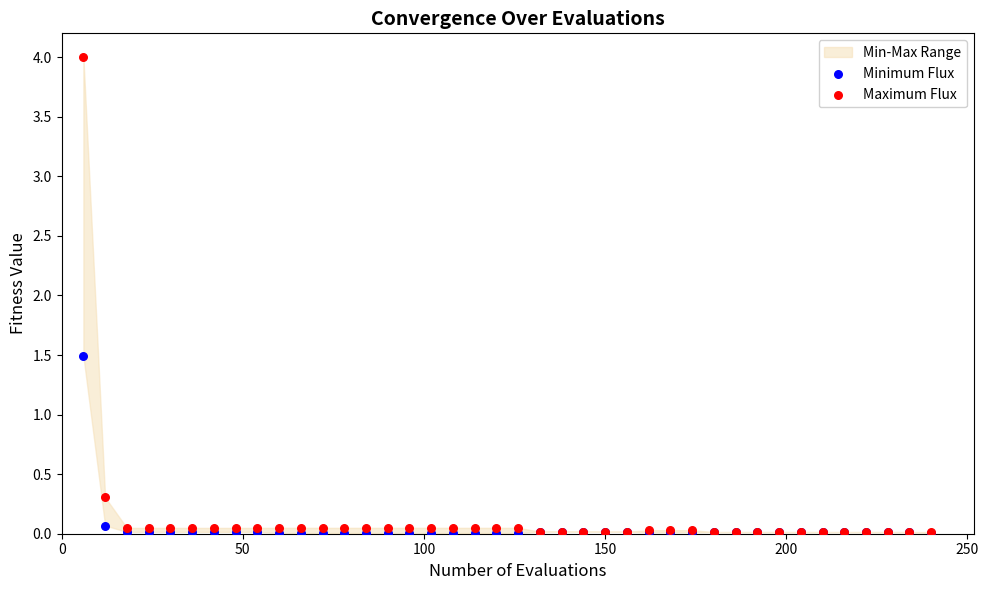

Which series contains the highest Y value?

Maximum Flux